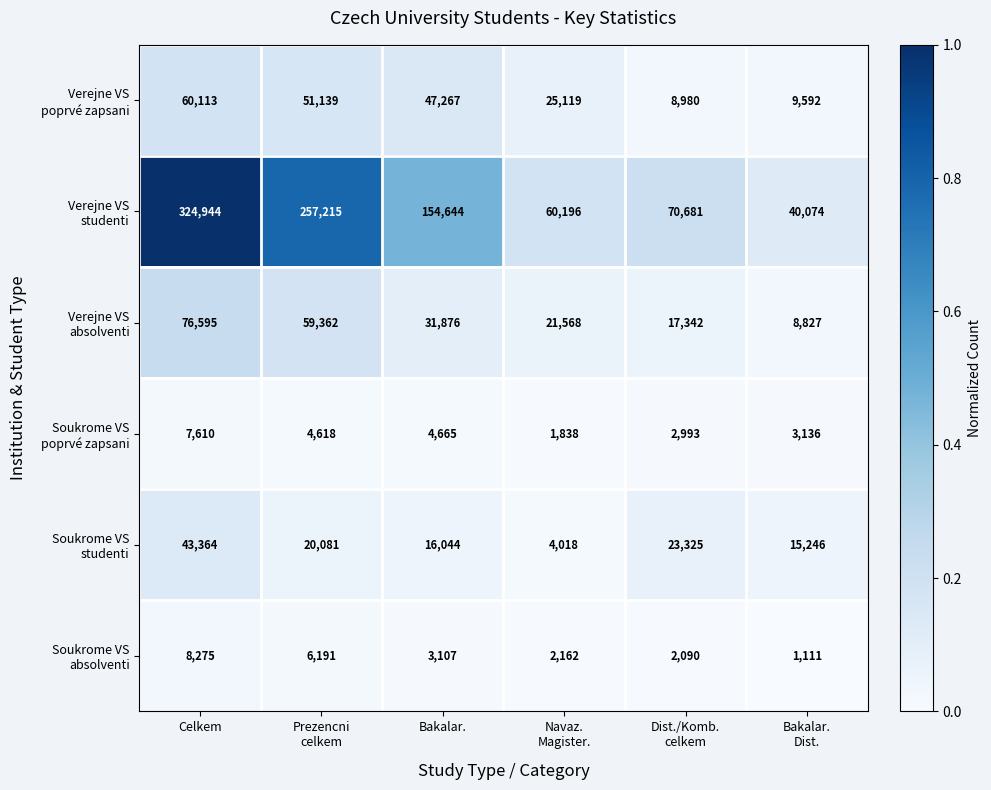

At how many categories does at least one series exceed 37109?

6